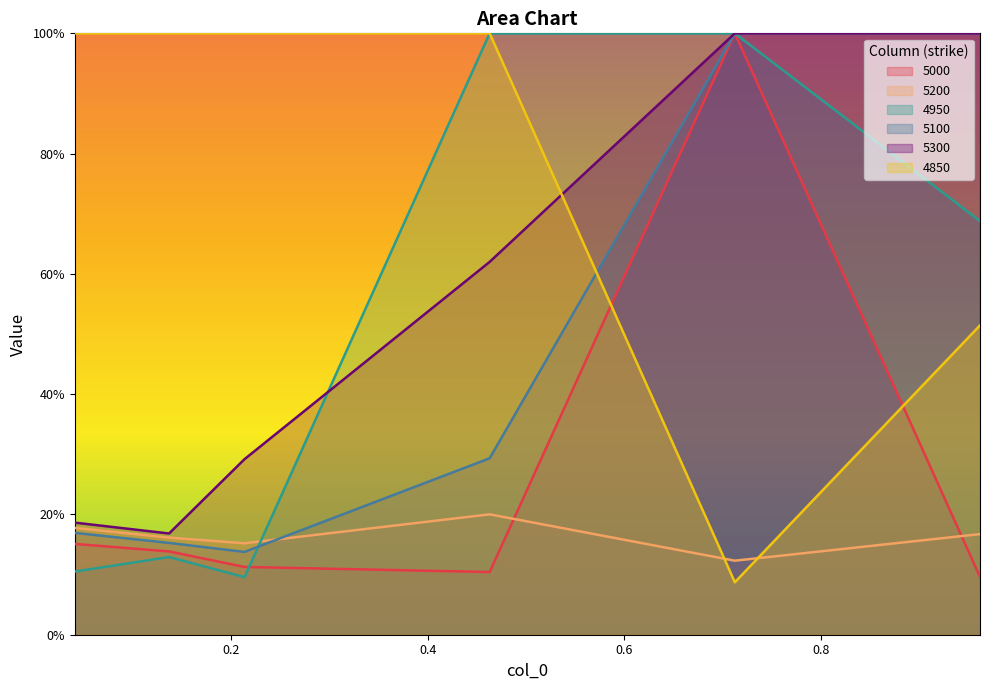

Reading left to right, what are all the values shown in this chart?

5000: 0.2	0.1	0.1	0.1	1.0	0.1
5200: 0.2	0.2	0.2	0.2	0.1	0.2
4950: 0.1	0.1	0.1	1.0	1.0	0.7
5100: 0.2	0.2	0.1	0.3	1.0	1.0
5300: 0.2	0.2	0.3	0.6	1.0	1.0
4850: 1.0	1.0	1.0	1.0	0.1	0.5